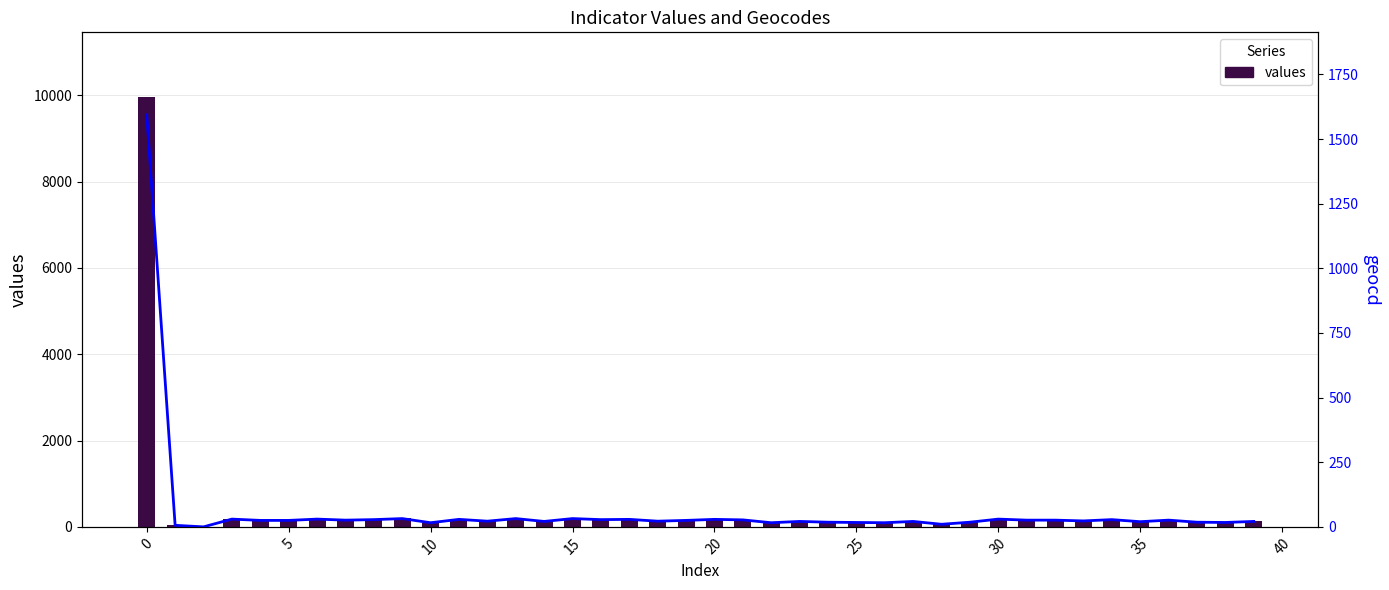

What is the greatest value displayed?

9962